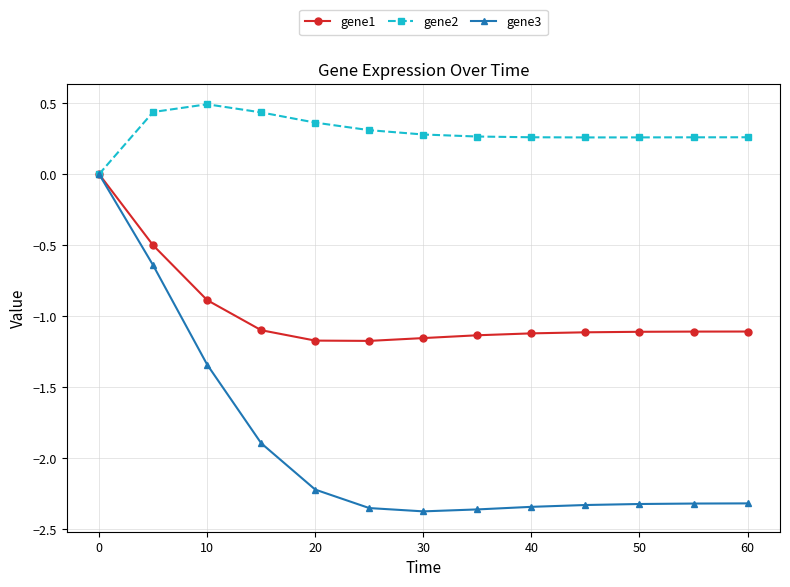

Which series has the widest spread of values?

gene3